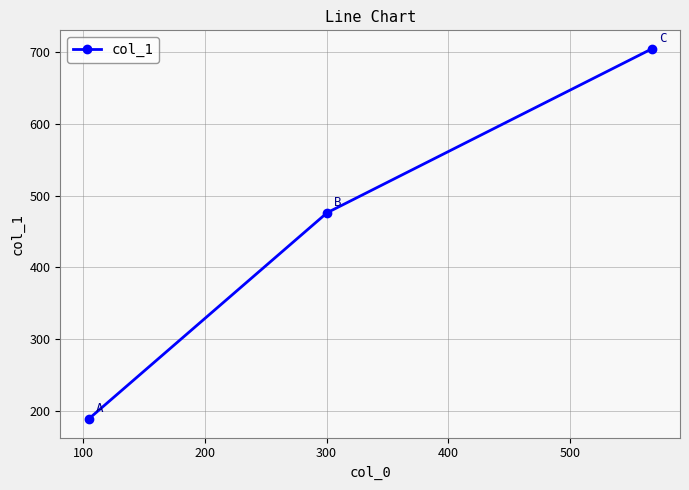

What is the sum of all values?

1369.5